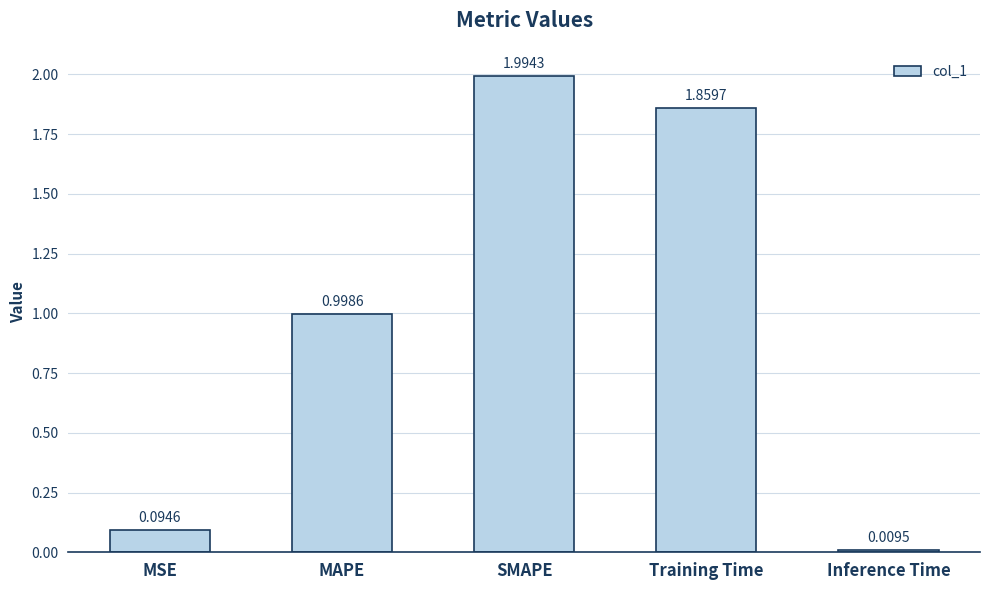

Are the bars grouped side by side (vs. stacked)?

No